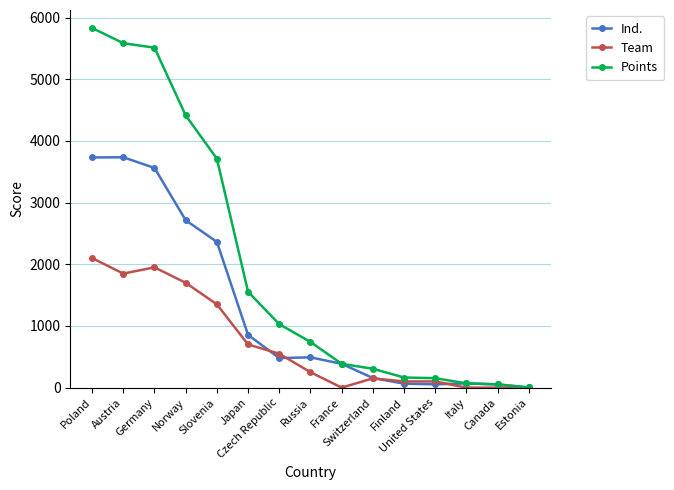

Is the value of Ind. at Poland greater than the value of Points at Czech Republic?

Yes